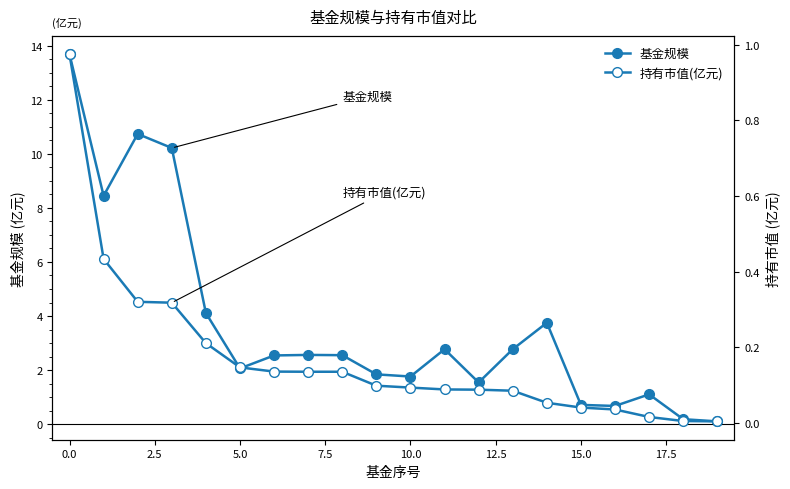

True or false: 基金规模 and 持有市值(亿元) intersect in this chart.

False